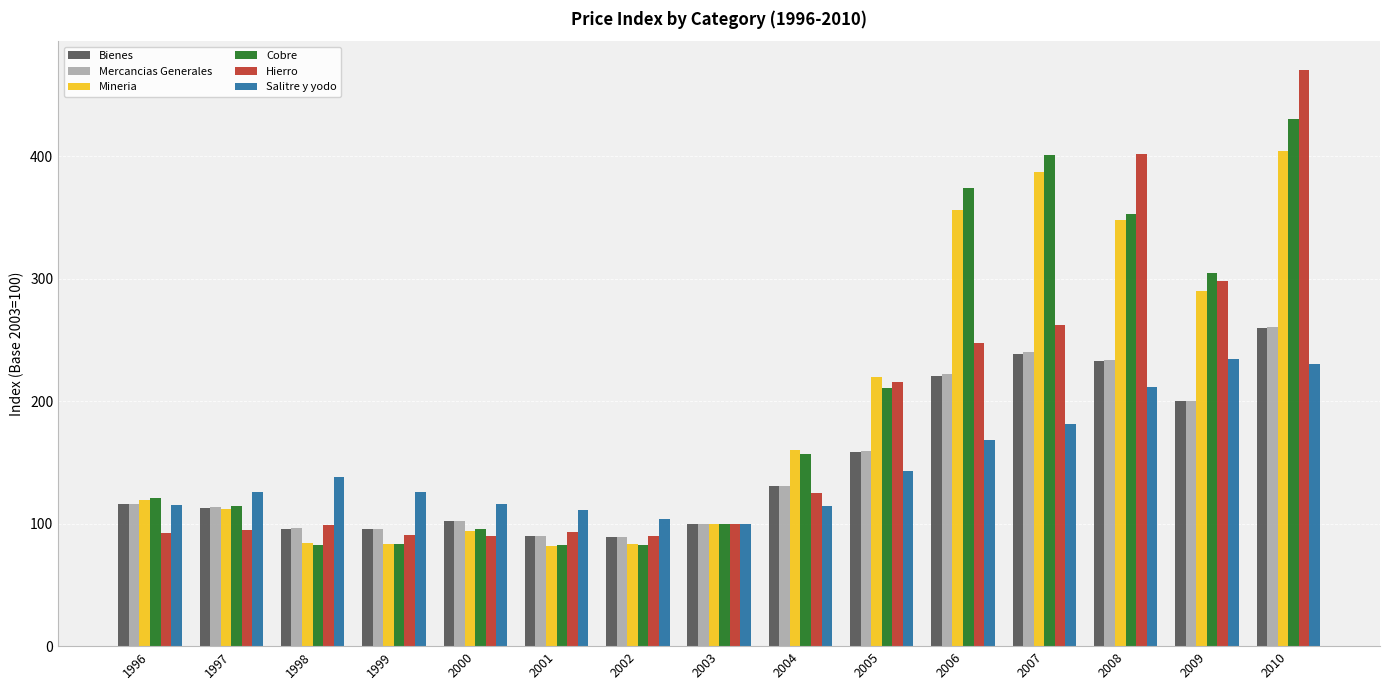

The value of Cobre at 1997 is 37.2. True or false?

False